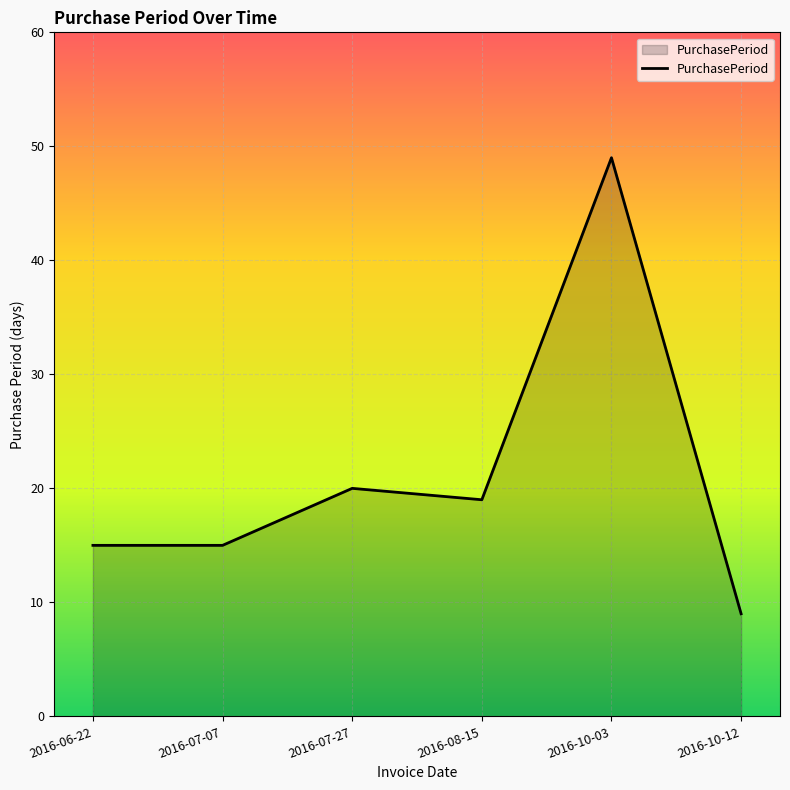

Reading left to right, what are all the values shown in this chart?

2016-06-22=15	2016-07-07=15	2016-07-27=20	2016-08-15=19	2016-10-03=49	2016-10-12=9